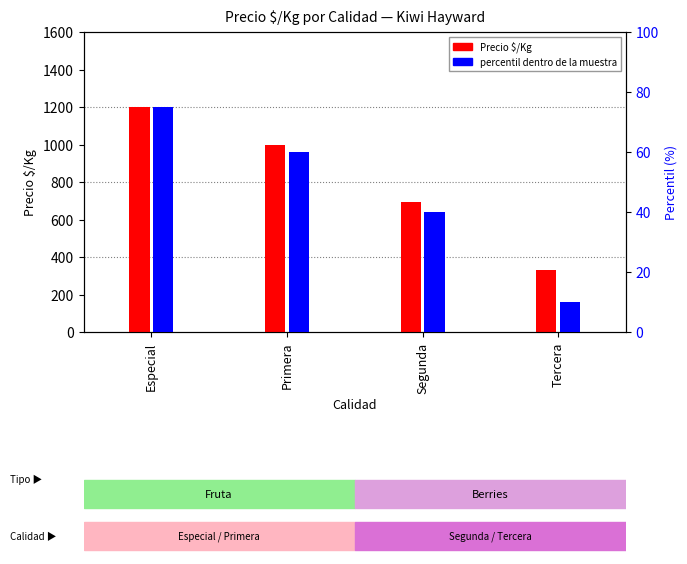

What is the difference between the maximum and second lowest values in the Percentil (%) series?

35